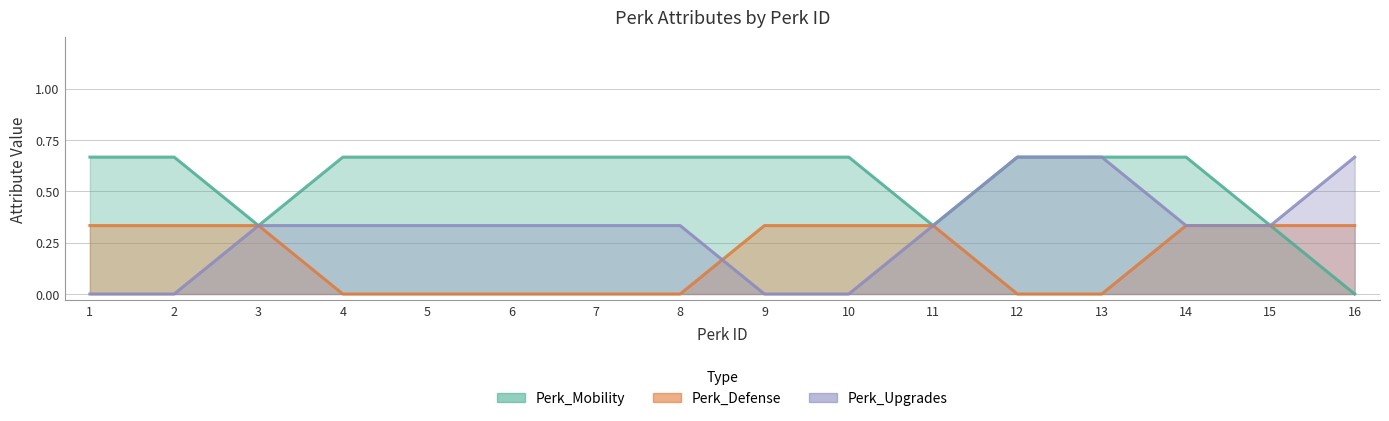

Where is the first local maximum for Perk_Defense?

2